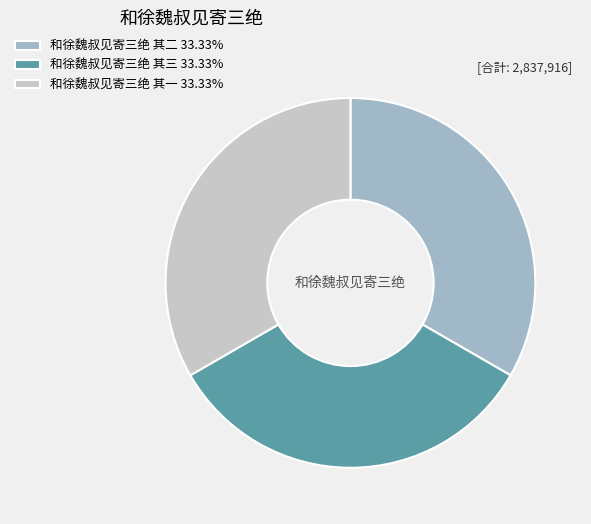

Count the number of slices in the pie.

3